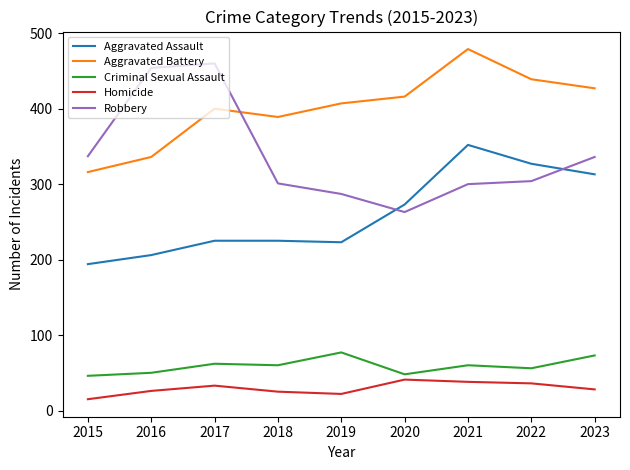

Is it true that Aggravated Assault equals 117 at 2019?

False